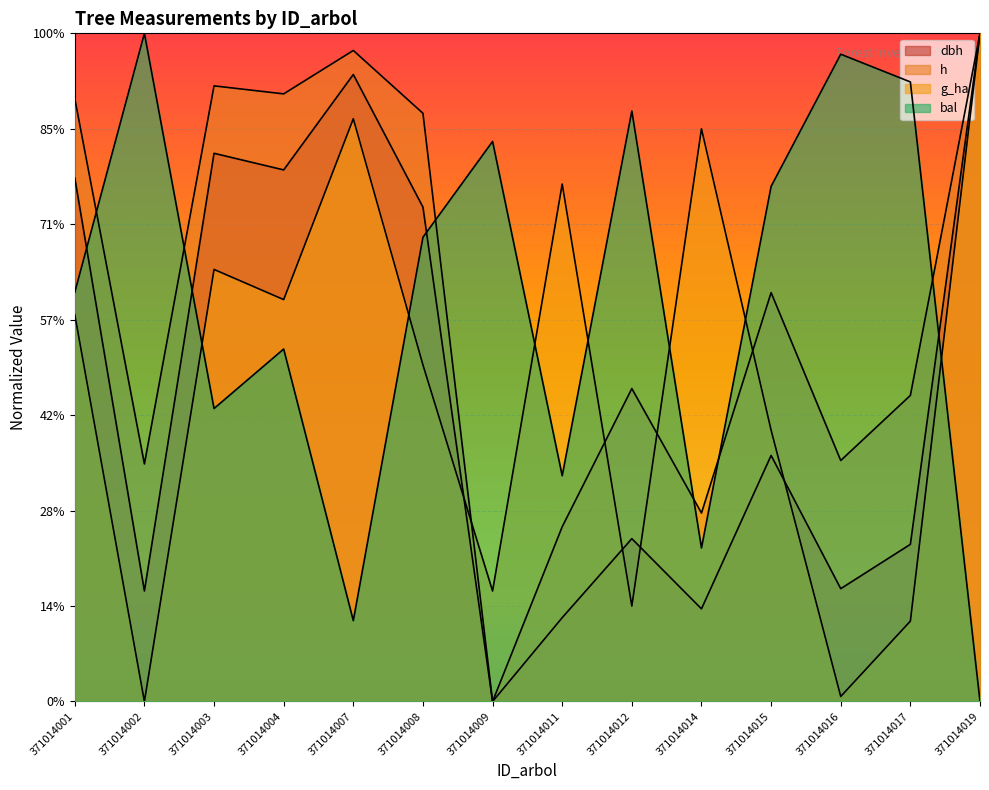

Which series has the largest total across all categories?

h